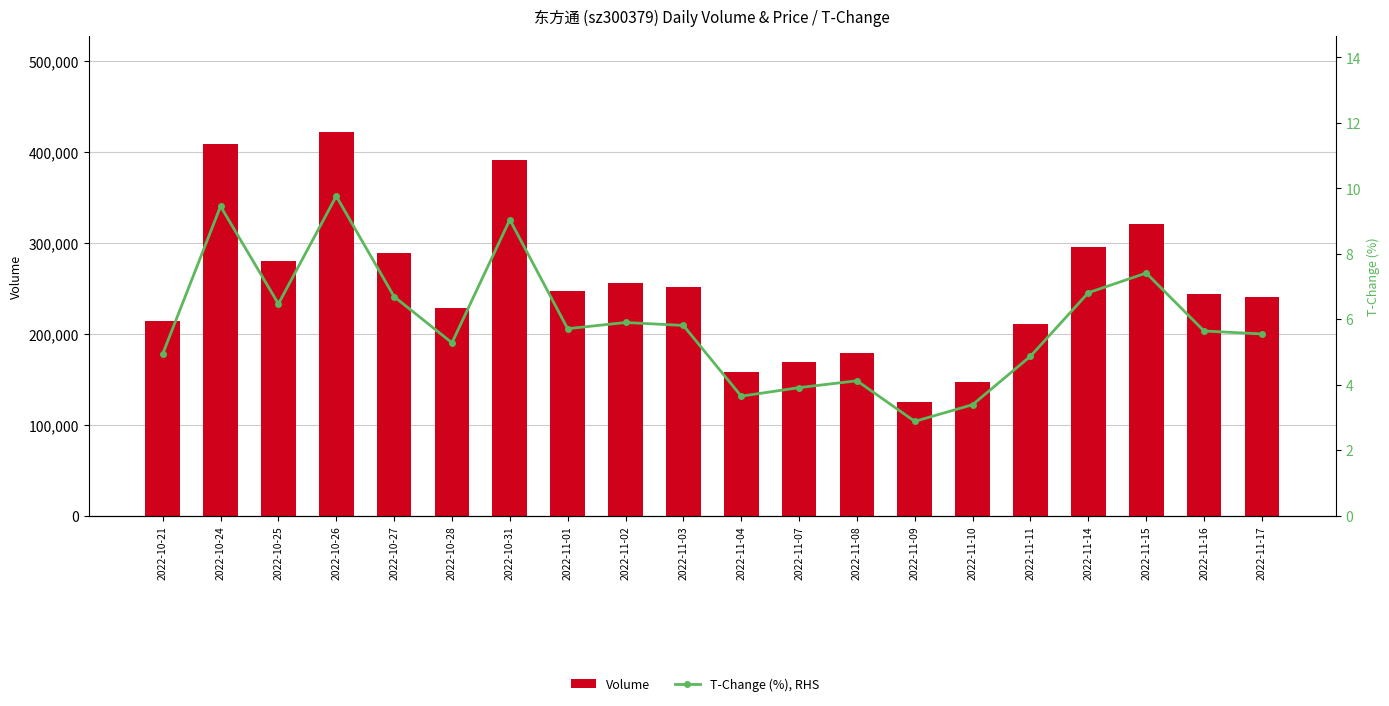

What is the approximate value of T-Change (%), RHS at 2022-10-31?

9.0